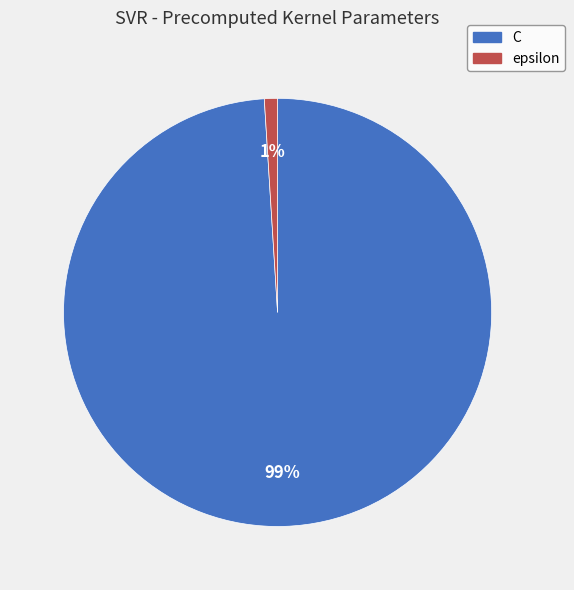

Is it true that C is 93% of the pie?

False